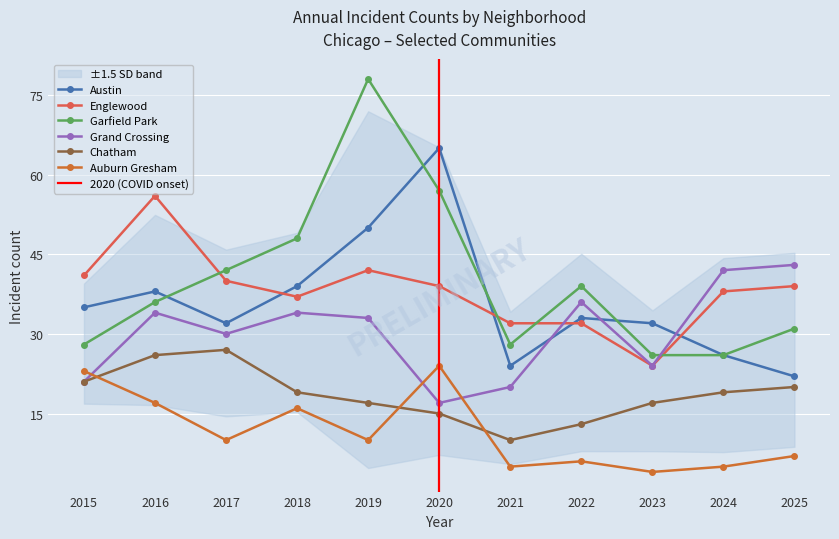

Reading left to right, transcribe all the data shown in this chart.

Austin: 35	38	32	39	50	65	24	33	32	26	22
Englewood: 41	56	40	37	42	39	32	32	24	38	39
Garfield Park: 28	36	42	48	78	57	28	39	26	26	31
Grand Crossing: 21	34	30	34	33	17	20	36	24	42	43
Chatham: 21	26	27	19	17	15	10	13	17	19	20
Auburn Gresham: 23	17	10	16	10	24	5	6	4	5	7